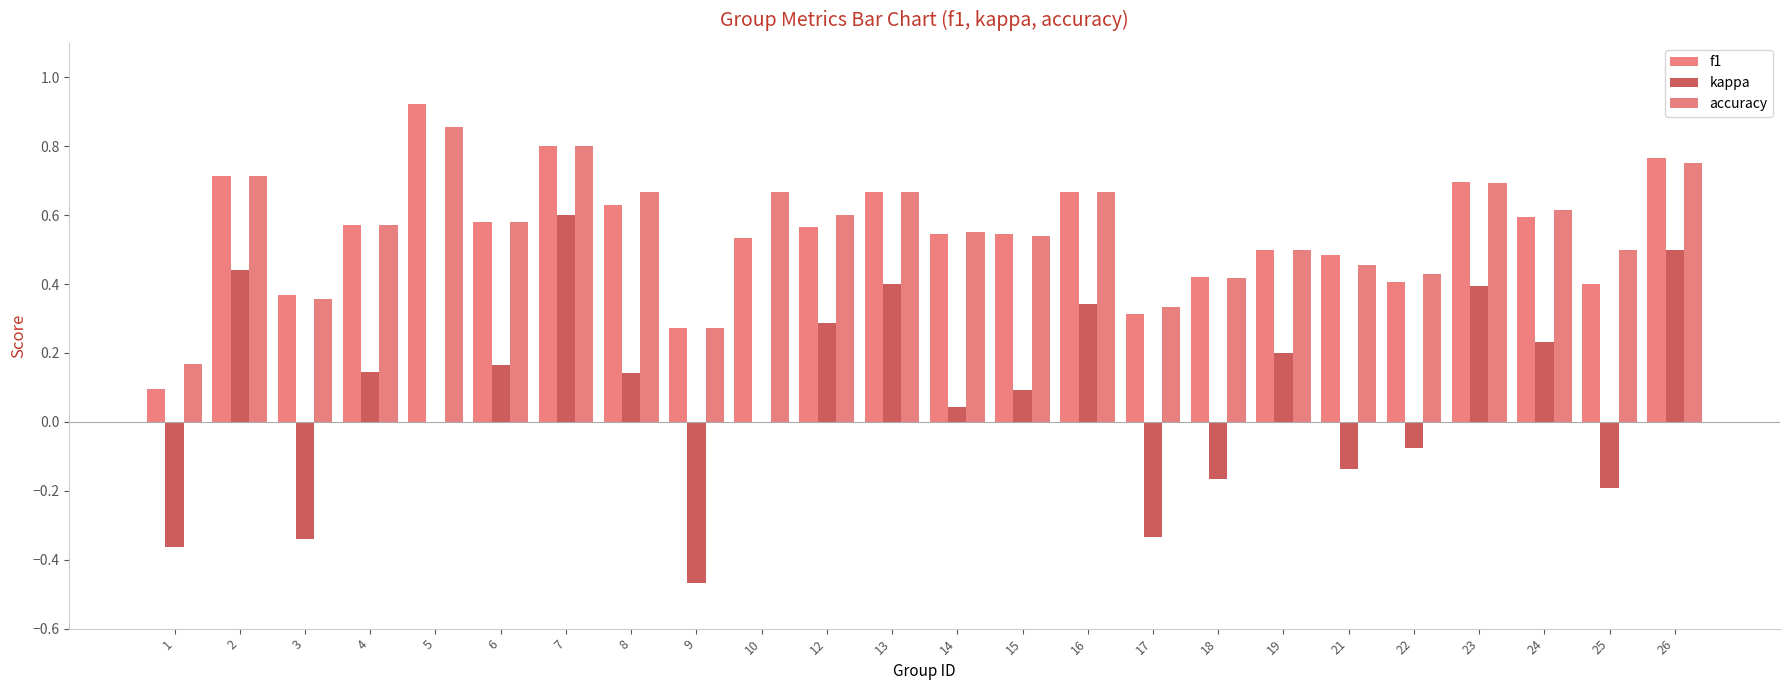

The value of kappa at 2 is 0.4. True or false?

True